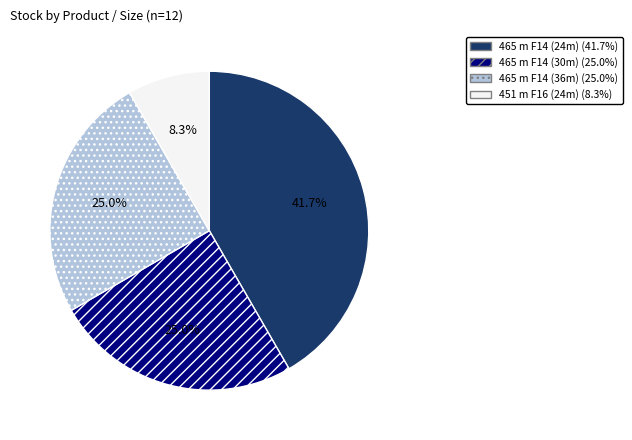

To the nearest percent, what is the difference between the largest and smallest slice percentages?

33%